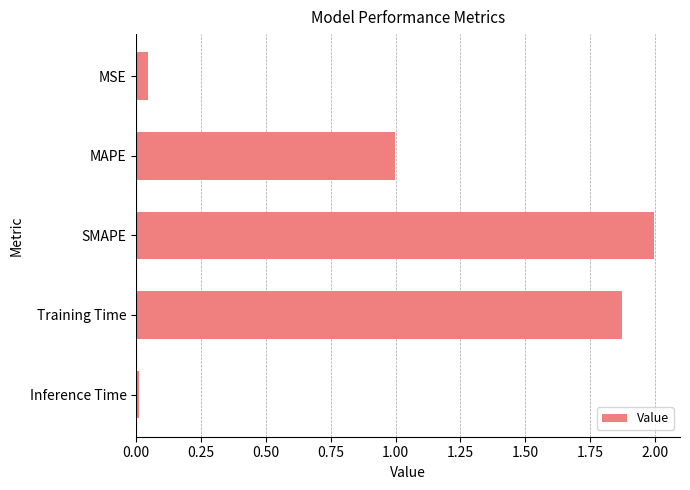

What is the greatest value displayed?

2.0